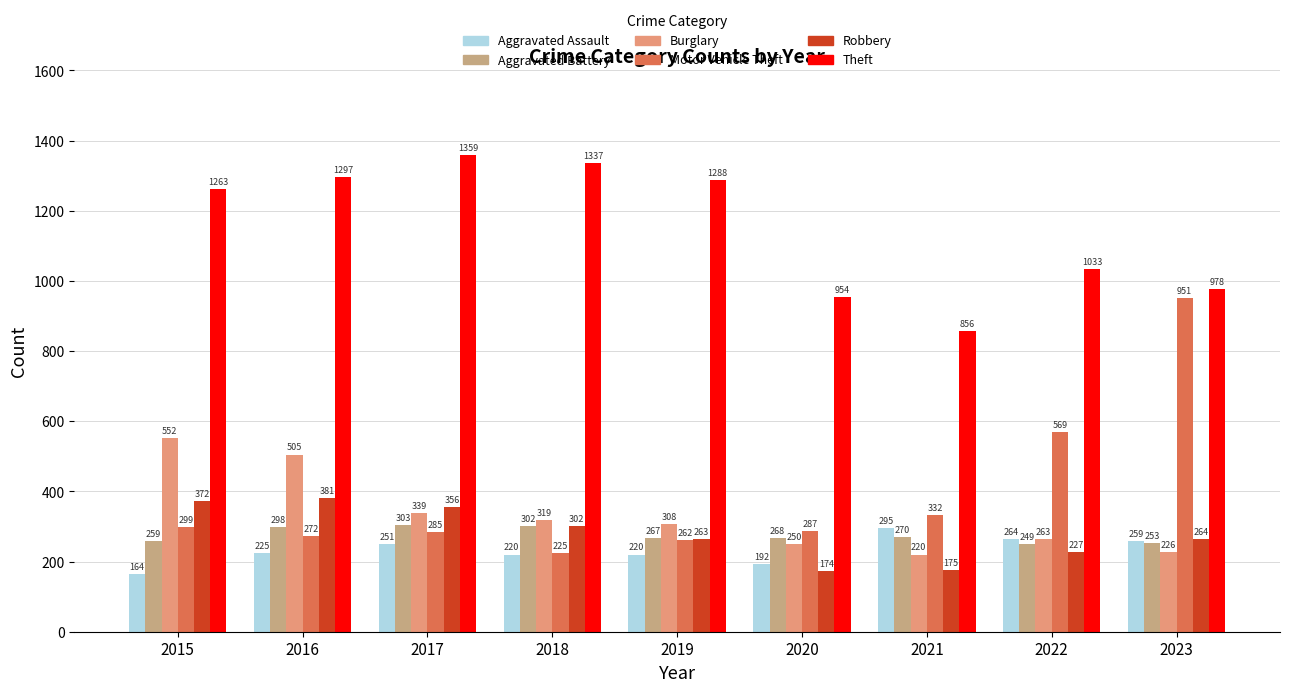

Is the value of Burglary at 2021 greater than the value of Theft at 2022?

No